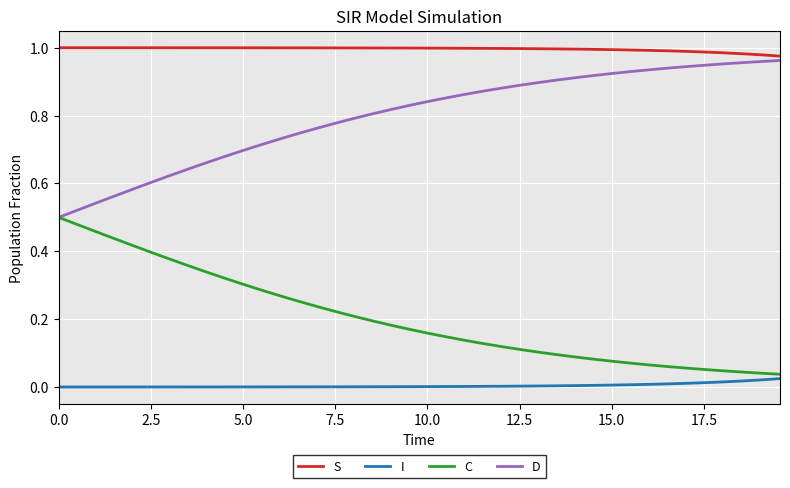

Which series has the largest total across all categories?

S